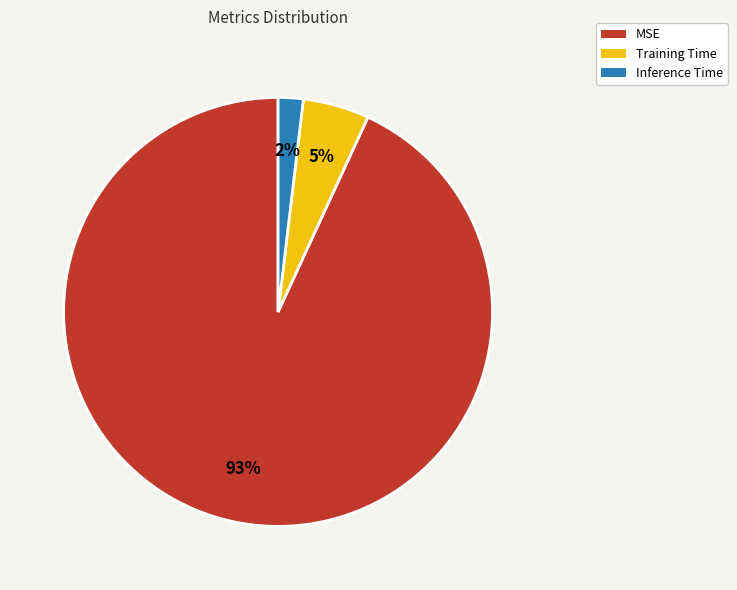

To the nearest percent, what is the average slice percentage?

33%